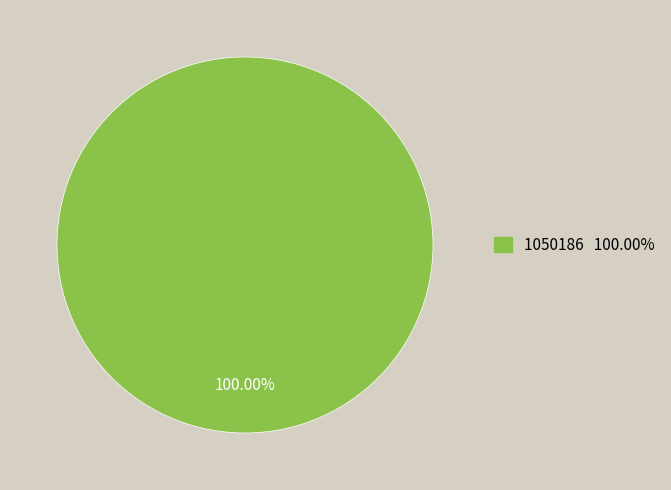

Does any single category account for the majority?

Yes